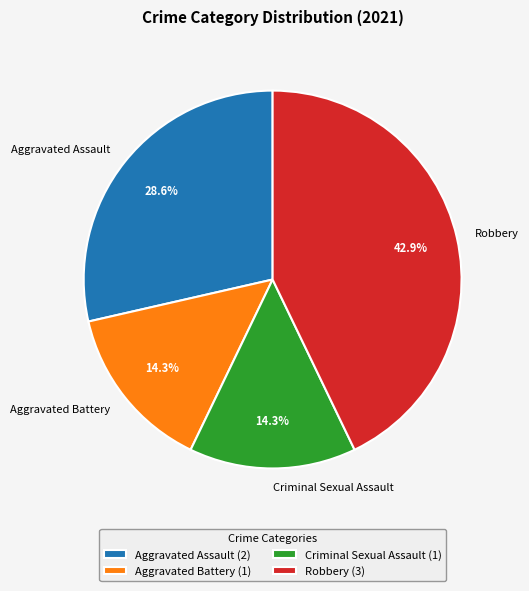

Is there a majority slice in this chart?

No